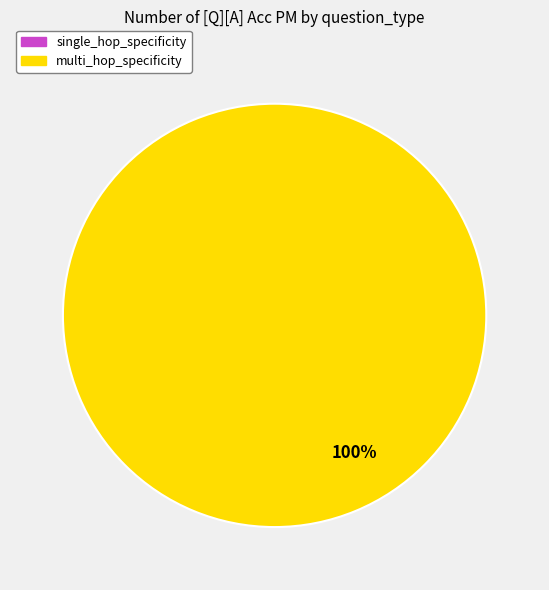

To the nearest percent, what is the combined percentage of single_hop_specificity and multi_hop_specificity?

100%